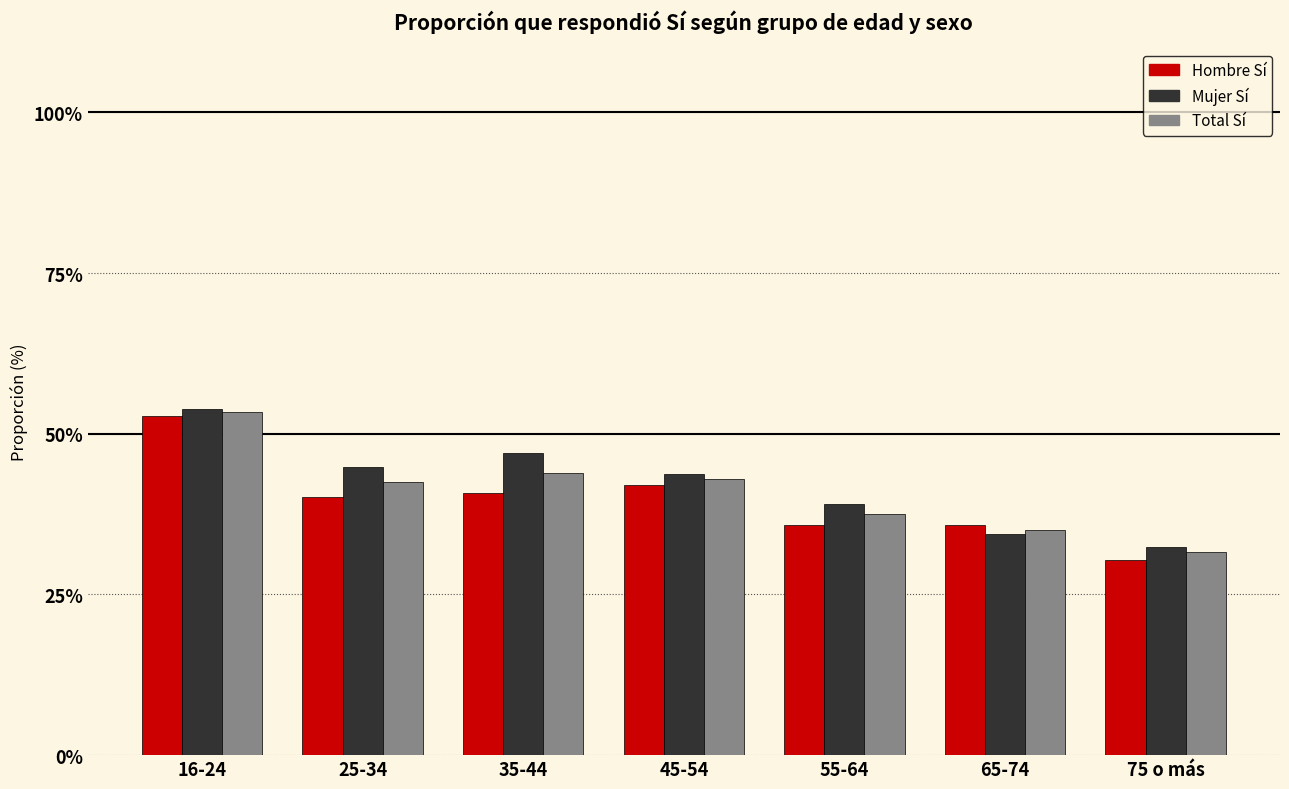

Which category has the highest value across all series?

16-24